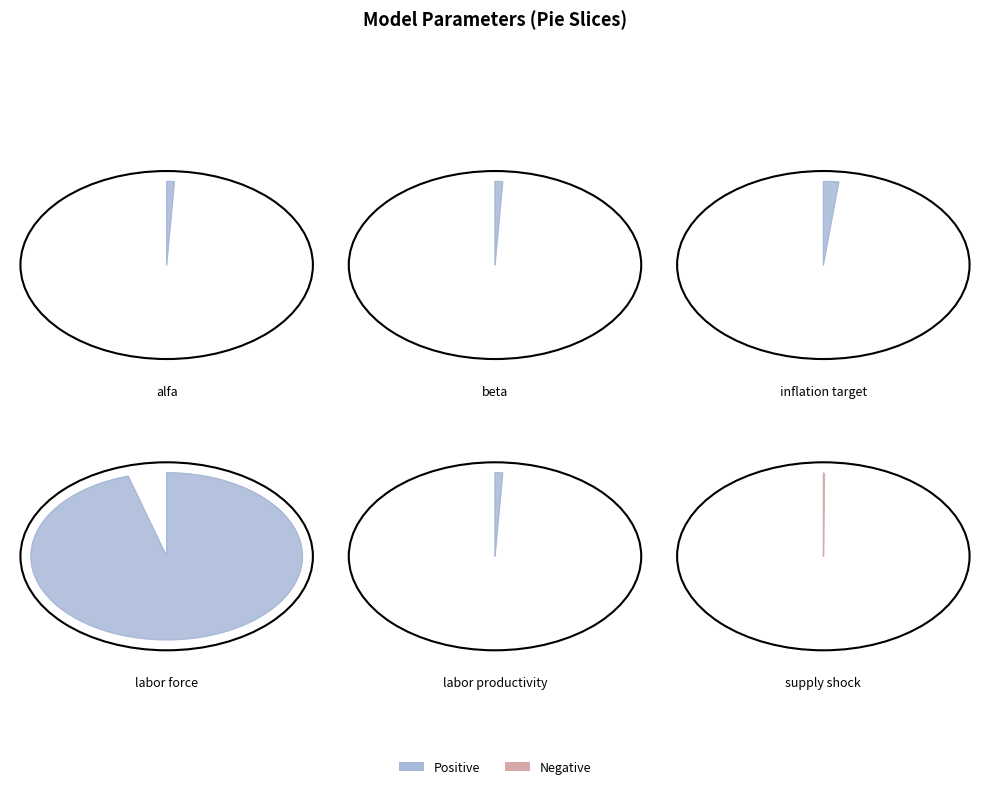

How many slices are in this pie chart?

6